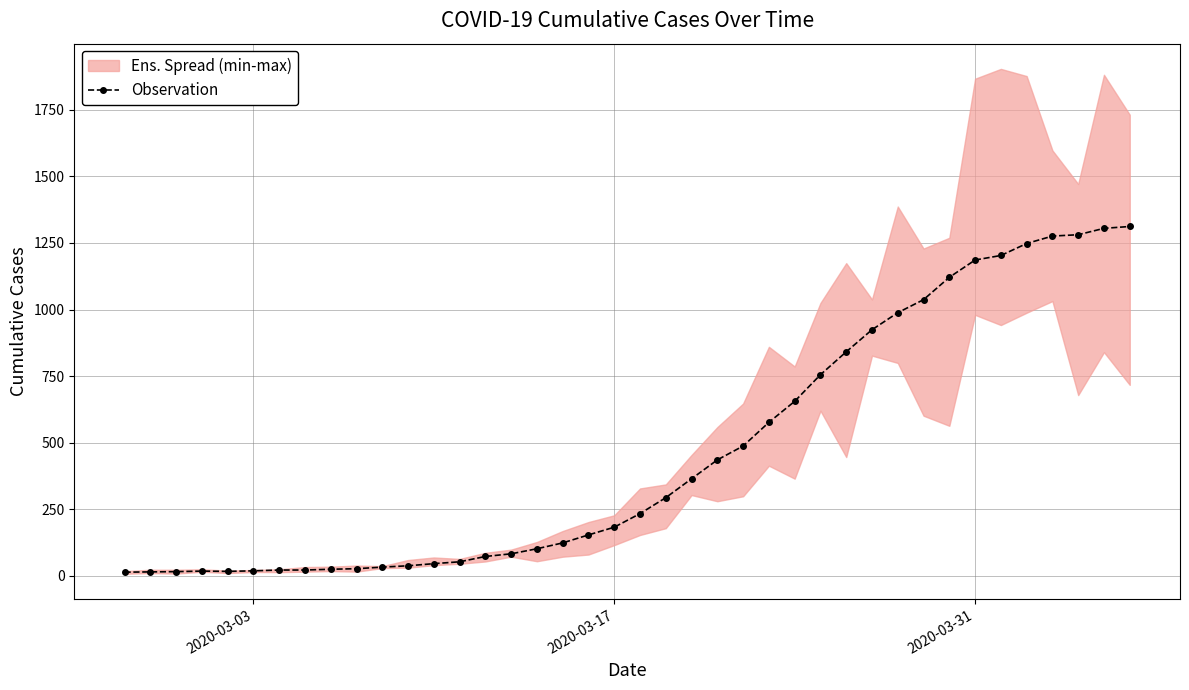

What is the maximum value for Observation?

1312